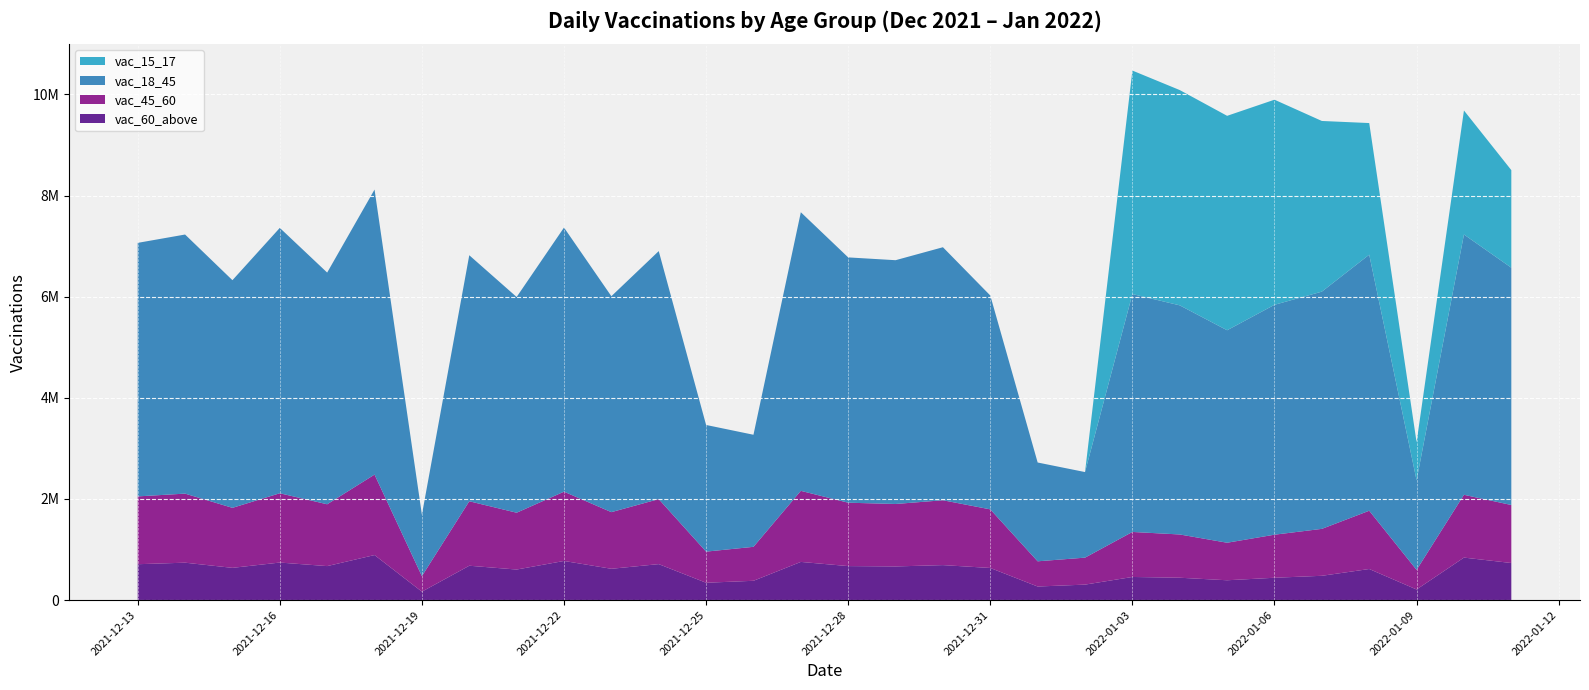

Reading left to right, what are all the values shown in this chart?

vac_15_17: 2021-12-13=0	2021-12-14=0	2021-12-15=0	2021-12-16=0	2021-12-17=0	2021-12-18=0	2021-12-19=0	2021-12-20=0	2021-12-21=0	2021-12-22=0	2021-12-23=0	2021-12-24=0	2021-12-25=0	2021-12-26=0	2021-12-27=0	2021-12-28=0	2021-12-29=0	2021-12-30=0	2021-12-31=0	2022-01-01=0	2022-01-02=0	2022-01-03=4420475	2022-01-04=4257696	2022-01-05=4240837	2022-01-06=4056519	2022-01-07=3375169	2022-01-08=2603489	2022-01-09=752011	2022-01-10=2452815	2022-01-11=1929747
vac_18_45: 2021-12-13=5014145	2021-12-14=5124304	2021-12-15=4502446	2021-12-16=5248284	2021-12-17=4582593	2021-12-18=5637577	2021-12-19=1213972	2021-12-20=4865955	2021-12-21=4266432	2021-12-22=5223836	2021-12-23=4270565	2021-12-24=4905100	2021-12-25=2505066	2021-12-26=2216440	2021-12-27=5509958	2021-12-28=4851638	2021-12-29=4821402	2021-12-30=5004349	2021-12-31=4229459	2022-01-01=1953945	2022-01-02=1692548	2022-01-03=4704649	2022-01-04=4531427	2022-01-05=4202259	2022-01-06=4546567	2022-01-07=4691930	2022-01-08=5063919	2022-01-09=1772105	2022-01-10=5148087	2022-01-11=4692953
vac_45_60: 2021-12-13=1341256	2021-12-14=1365808	2021-12-15=1186829	2021-12-16=1370395	2021-12-17=1222518	2021-12-18=1591120	2021-12-19=307175	2021-12-20=1274800	2021-12-21=1123805	2021-12-22=1370200	2021-12-23=1120132	2021-12-24=1285702	2021-12-25=615443	2021-12-26=671823	2021-12-27=1405567	2021-12-28=1253581	2021-12-29=1235349	2021-12-30=1282456	2021-12-31=1159068	2022-01-01=498582	2022-01-02=533415	2022-01-03=890301	2022-01-04=855676	2022-01-05=742242	2022-01-06=851609	2022-01-07=928272	2022-01-08=1152384	2022-01-09=387614	2022-01-10=1241919	2022-01-11=1147422
vac_60_above: 2021-12-13=709385	2021-12-14=739695	2021-12-15=637386	2021-12-16=742231	2021-12-17=672129	2021-12-18=890674	2021-12-19=166488	2021-12-20=679443	2021-12-21=603940	2021-12-22=773709	2021-12-23=619029	2021-12-24=711275	2021-12-25=342897	2021-12-26=381386	2021-12-27=754956	2021-12-28=672226	2021-12-29=665290	2021-12-30=691760	2021-12-31=635053	2022-01-01=268313	2022-01-02=305912	2022-01-03=457088	2022-01-04=441999	2022-01-05=391976	2022-01-06=441582	2022-01-07=480248	2022-01-08=614562	2022-01-09=209607	2022-01-10=840267	2022-01-11=733181